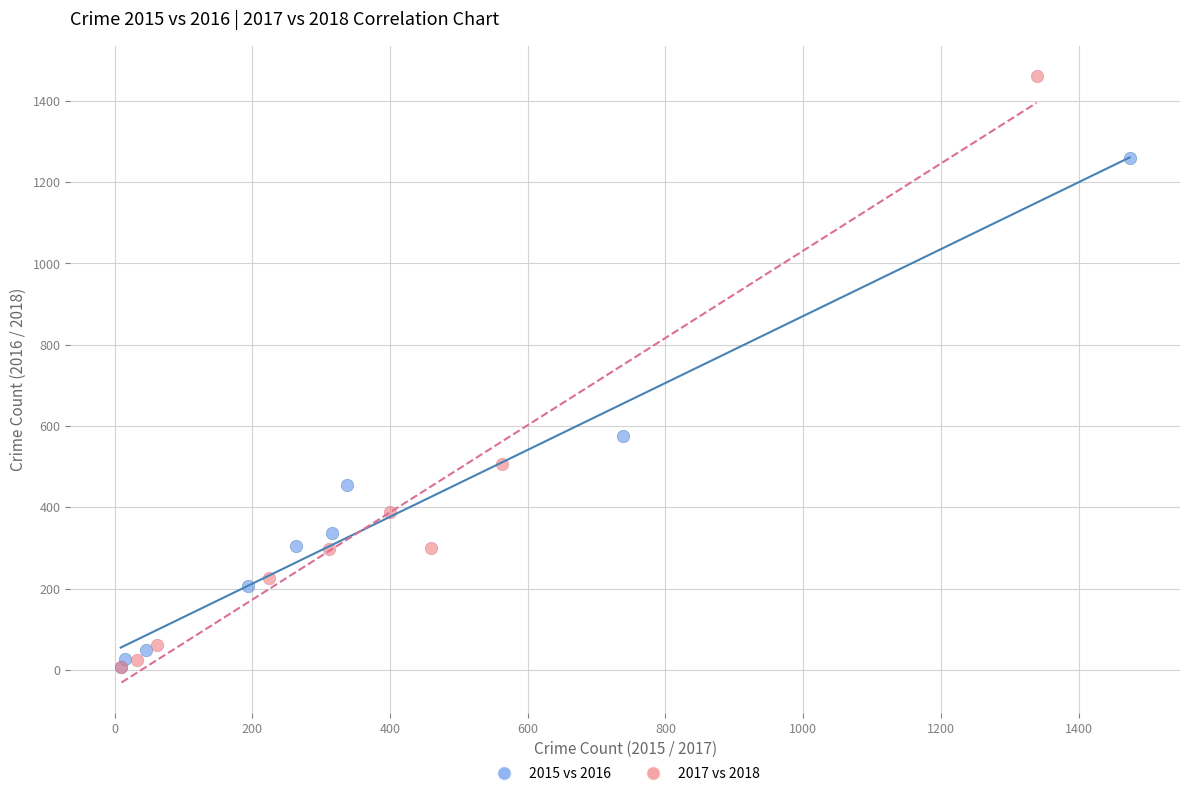

Which series reaches the maximum Y coordinate?

2017 vs 2018